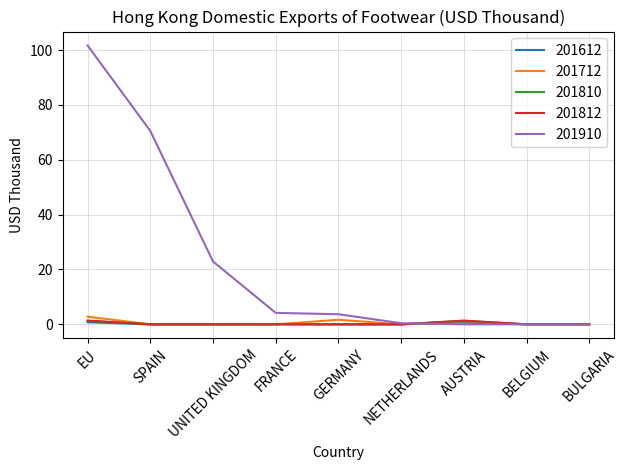

At how many categories does at least one series exceed 75?

1